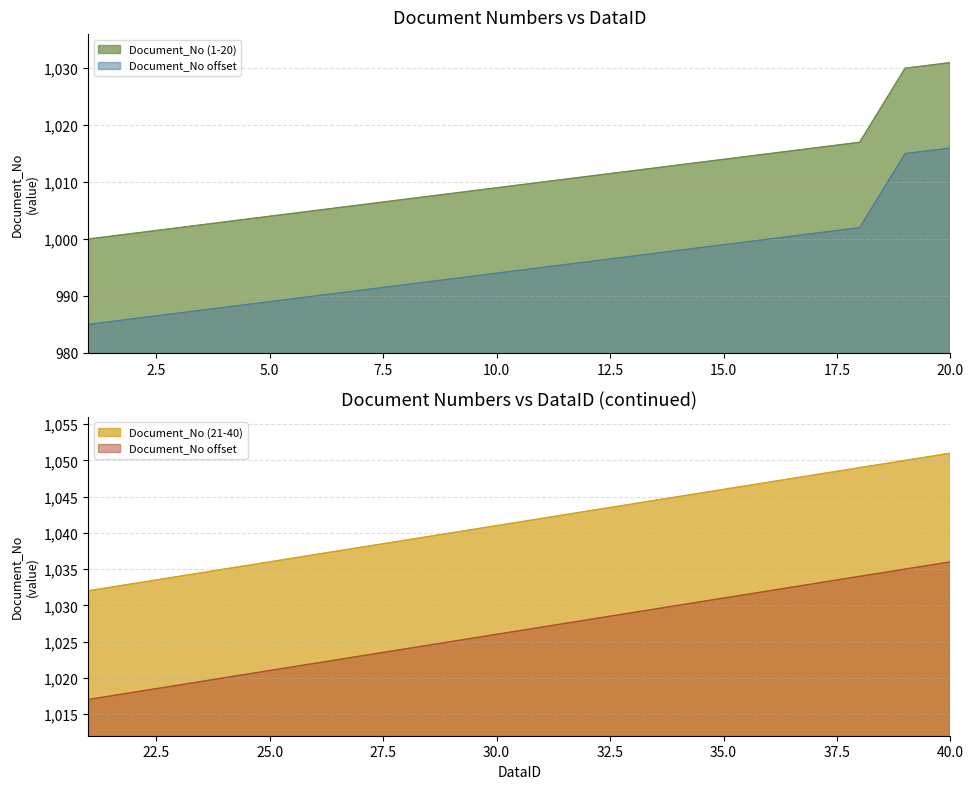

Rank the categories by value from lowest to highest.

1, 2, 3, 4, 5, 6, 7, 8, 9, 10, 11, 12, 13, 14, 15, 16, 17, 18, 19, 20